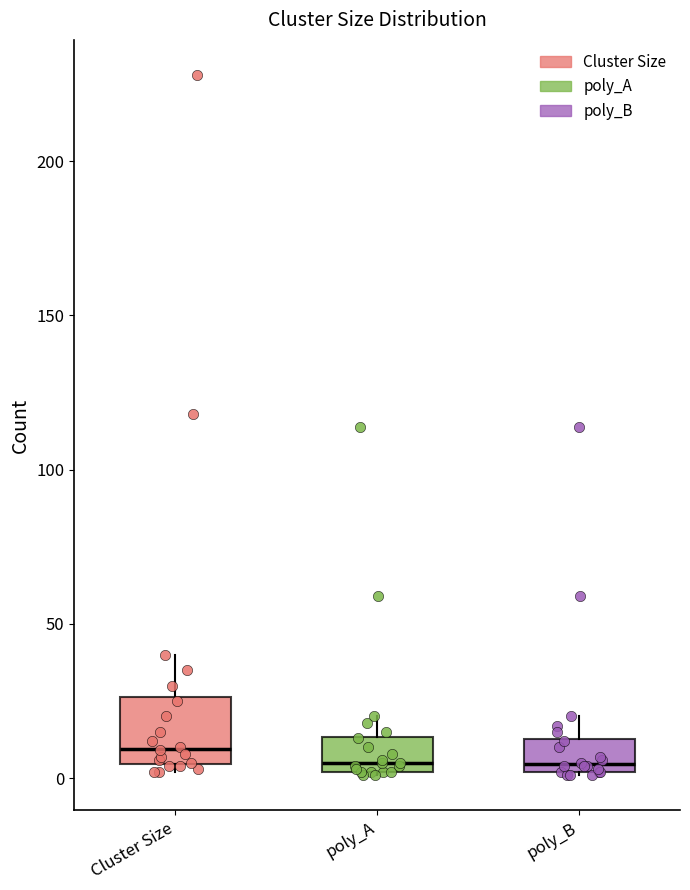

Reading left to right, transcribe this box plot: for each box, give where its median line is, the range the box spans, and where its two whiskers end, as read against the y-axis. The values are not printed on the chart, so give them approximately, as read against the axis.

Cluster Size: median 10, box 5 to 25, whiskers 0 to 40
poly_A: median 5, box 0 to 15, whiskers 0 to 20
poly_B: median 5, box 0 to 15, whiskers 0 to 20